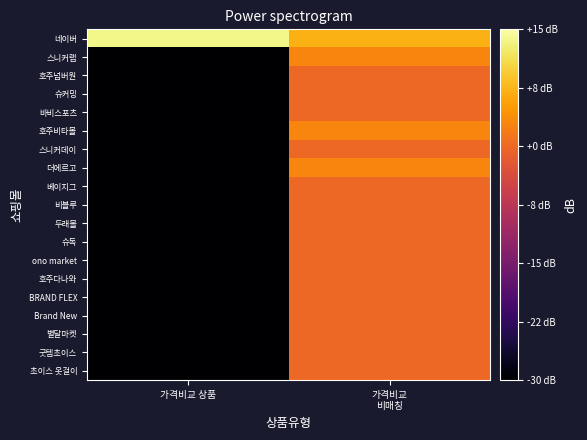

How many data points does each series have?

2